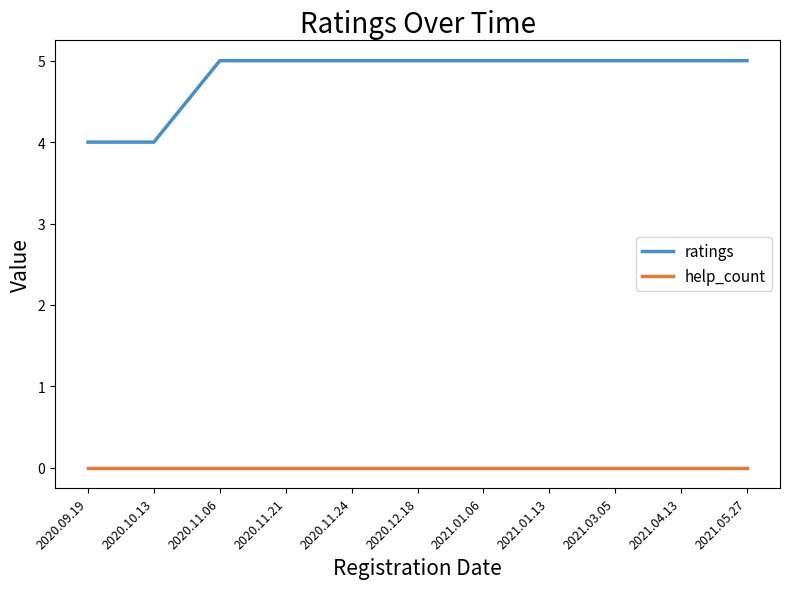

Which series has the largest total across all categories?

ratings